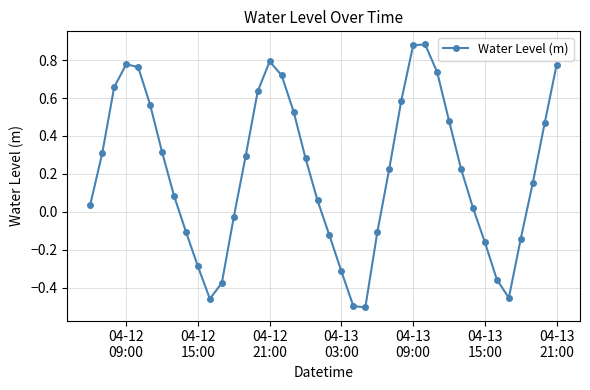

How many interior local valleys (lower than both neighbors) does the data have?

3